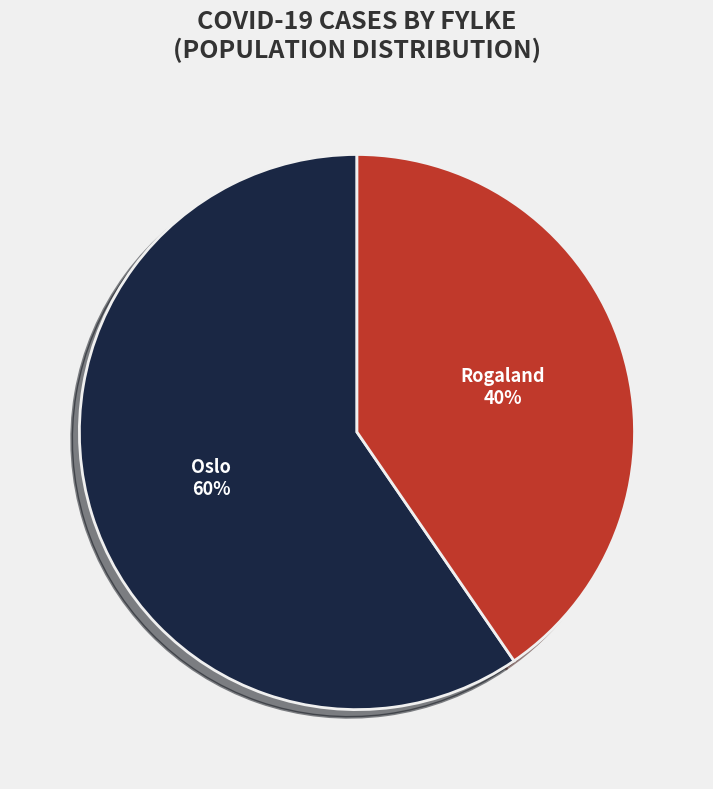

Combined, do Rogaland and Oslo account for over 50%?

Yes